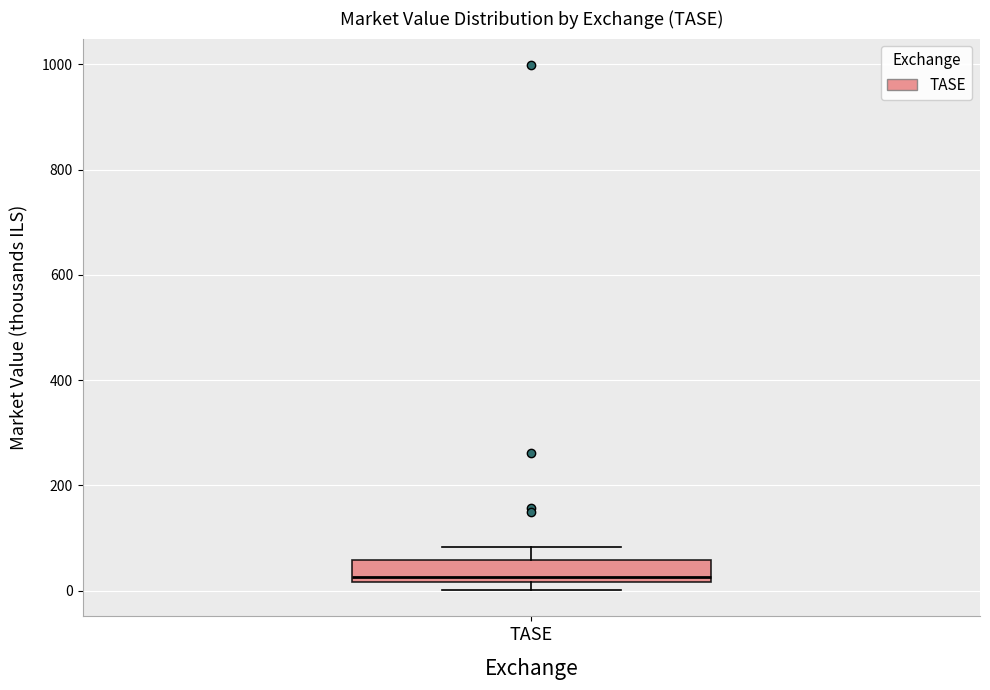

Transcribe this box plot: give where the median line is, the range the box spans, and where the two whiskers end, as read against the y-axis. The values are not printed on the chart, so give them approximately, as read against the axis.

median 20 (just above the box's lower edge), box 20 to 60, whiskers 0 to 80